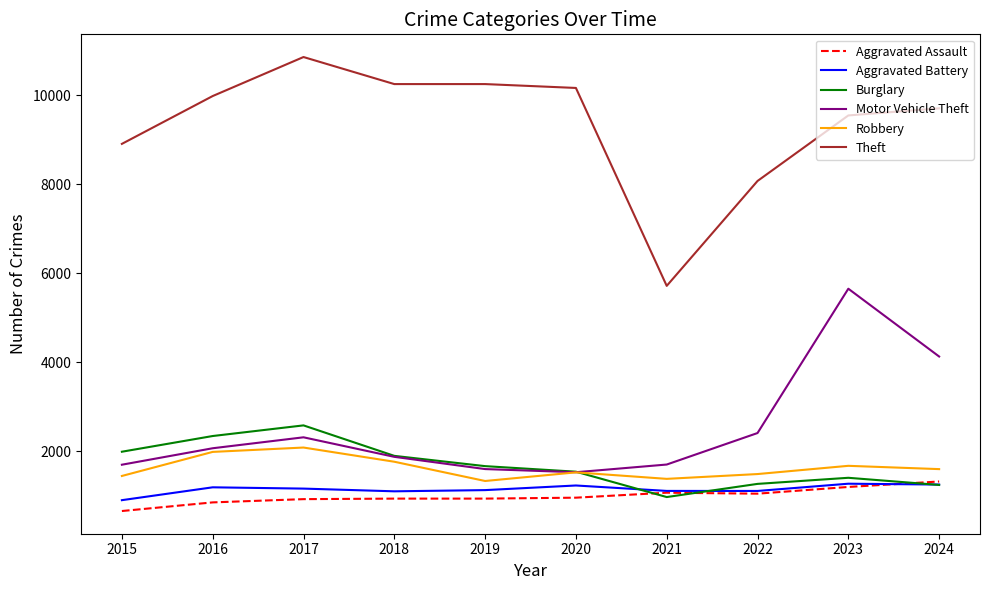

Is it true that Burglary equals 1405 at 2023?

True